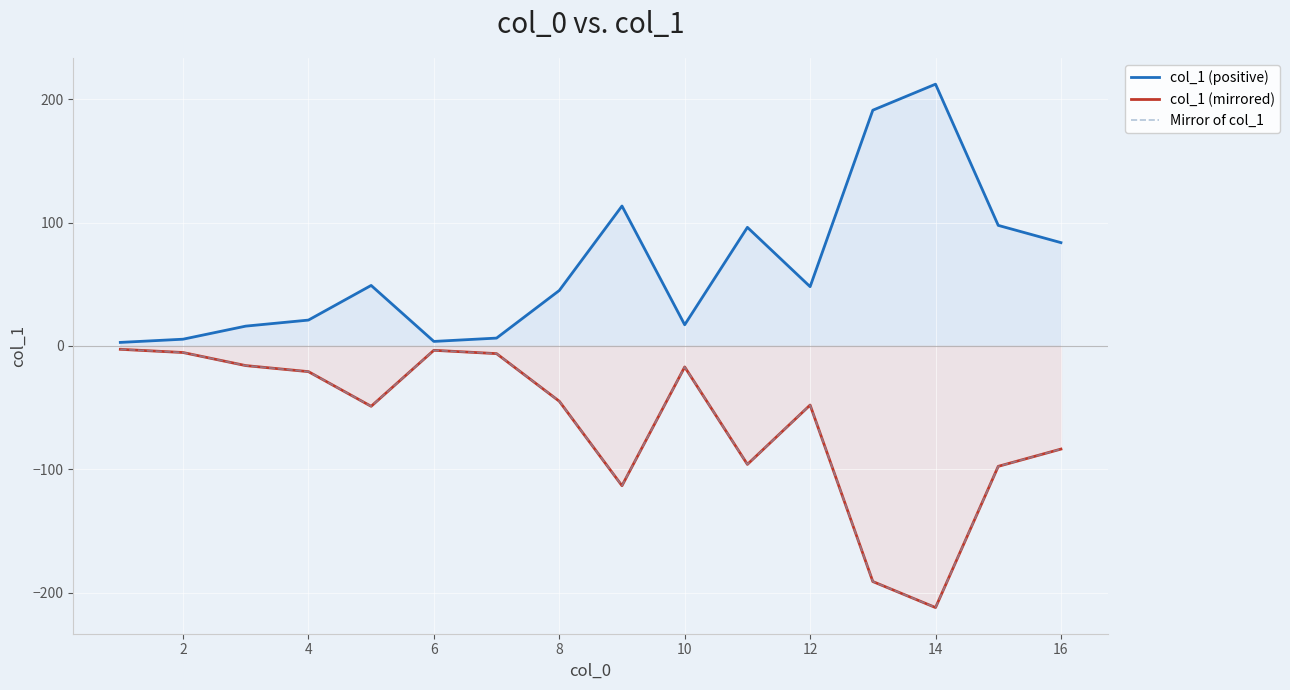

Reading left to right, what are all the values shown in this chart?

col_1 (positive): 2.8	5.4	16.0	20.9	49.0	3.6	6.3	44.9	113.4	17.1	96.1	48.0	191.1	212.2	97.7	83.7
col_1 (mirrored): -2.8	-5.4	-16.0	-20.9	-49.0	-3.6	-6.3	-44.9	-113.4	-17.1	-96.1	-48.0	-191.1	-212.2	-97.7	-83.7
Mirror of col_1: -2.8	-5.4	-16.0	-20.9	-49.0	-3.6	-6.3	-44.9	-113.4	-17.1	-96.1	-48.0	-191.1	-212.2	-97.7	-83.7